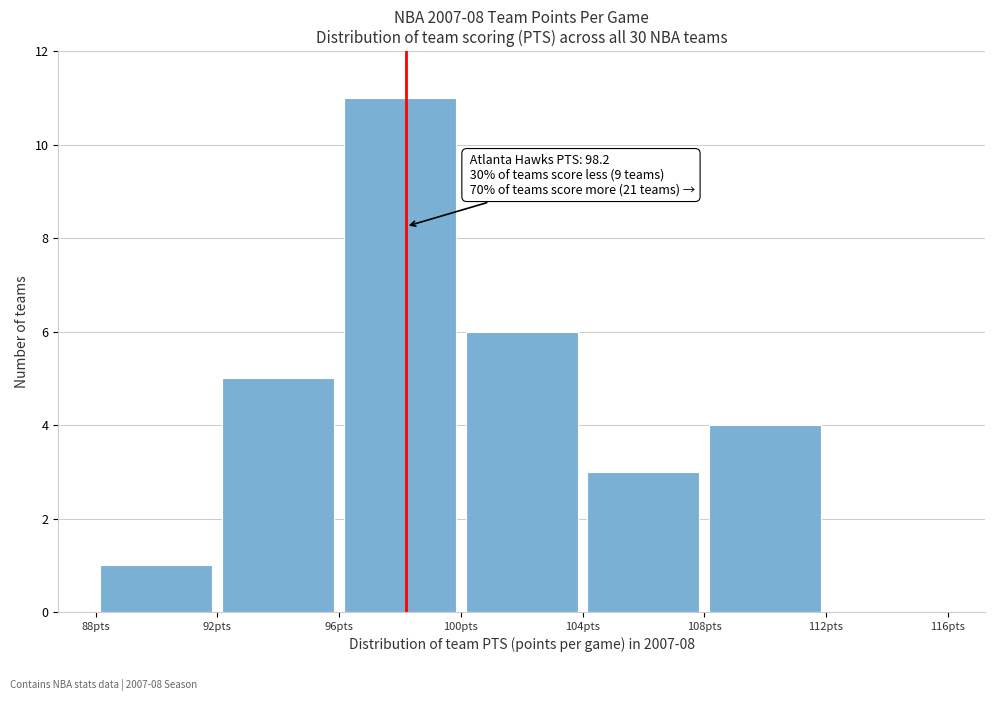

Which range on the x-axis has the tallest bar?

96 to 100